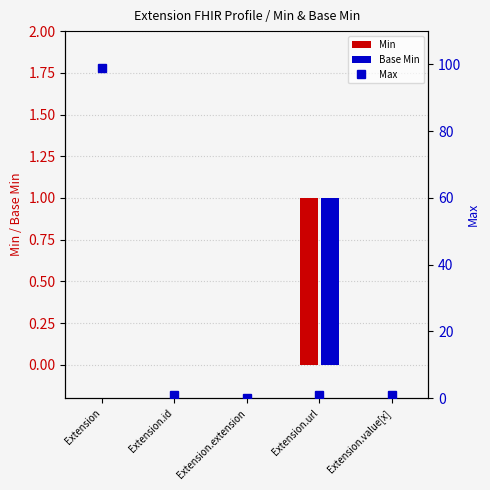

True or false: Max has a value of 149 at Extension.

False